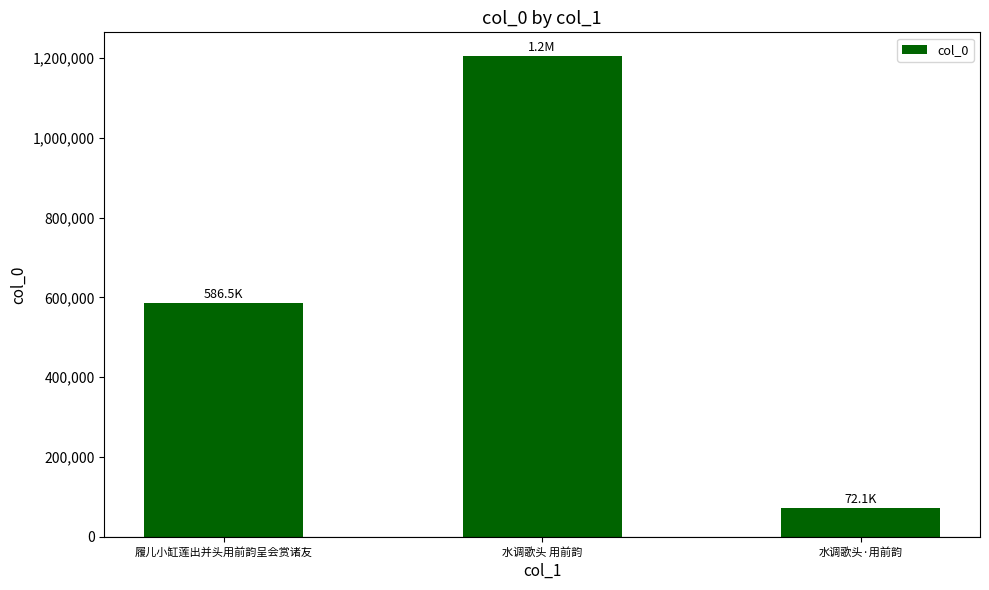

Which has a higher value, 履儿小缸莲出并头用前韵呈会赏诸友 or 水调歌头·用前韵?

履儿小缸莲出并头用前韵呈会赏诸友